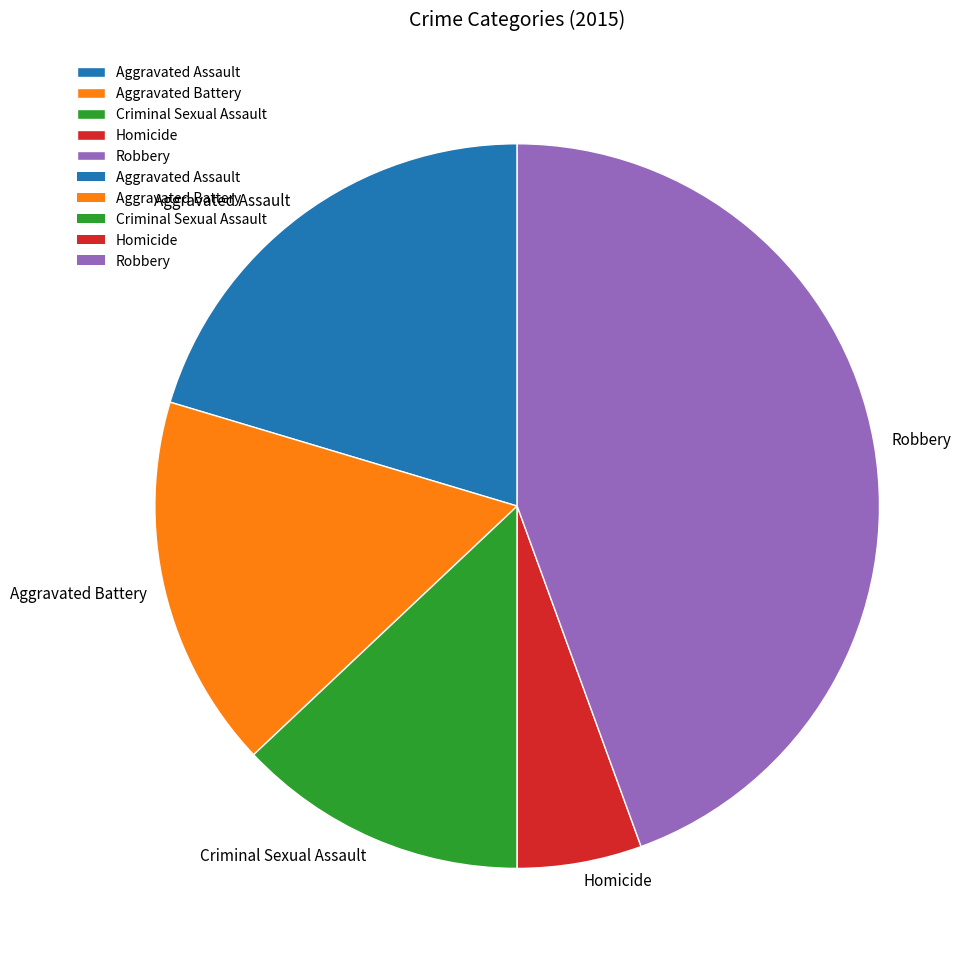

How many segments does this pie chart have?

5